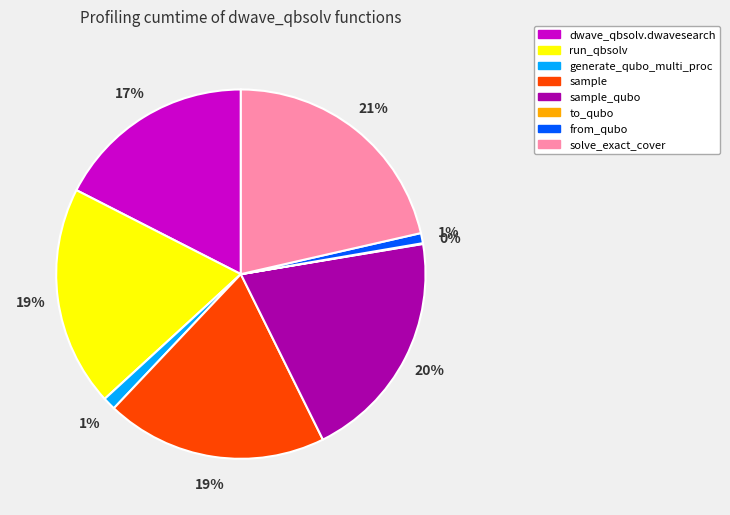

What is the largest slice in the pie chart?

solve_exact_cover